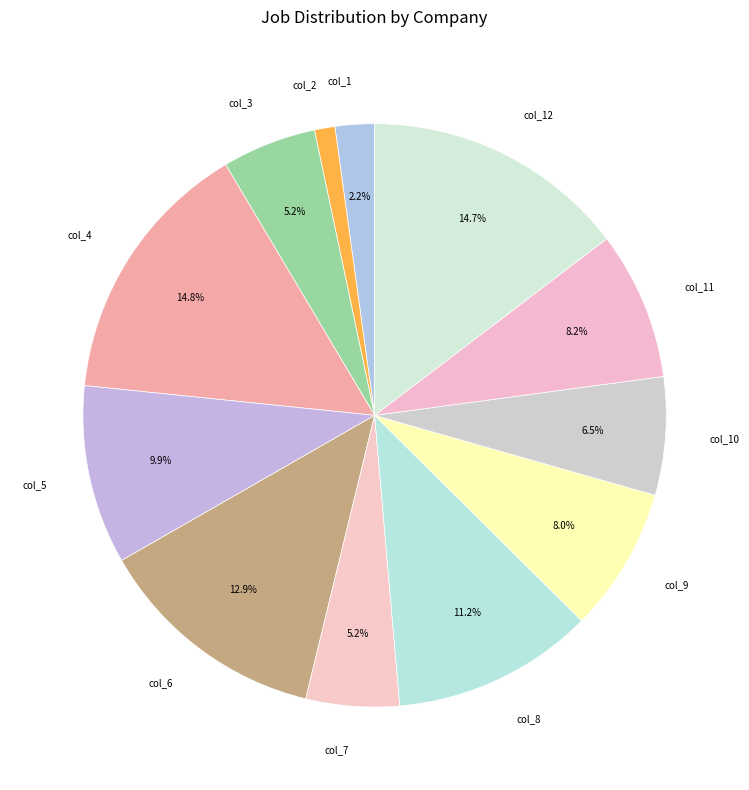

Which category has the smallest portion of the pie?

col_2